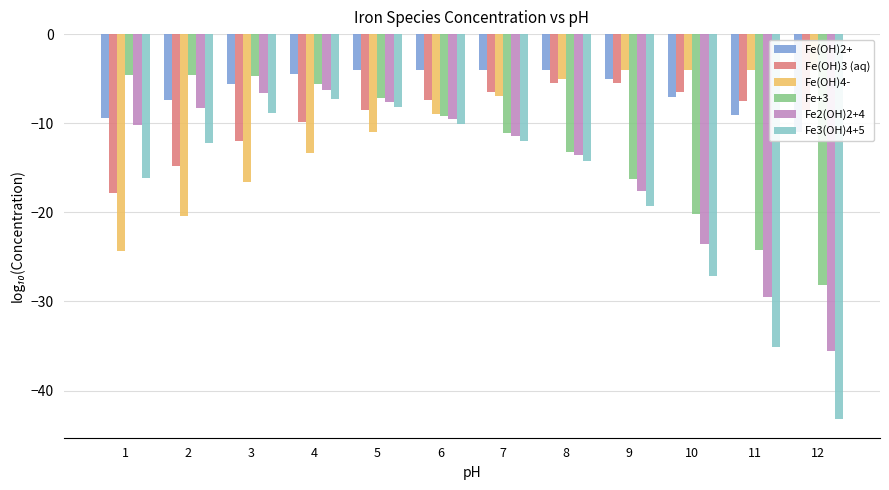

Between 7 and 11, which series saw the biggest shift?

Fe3(OH)4+5